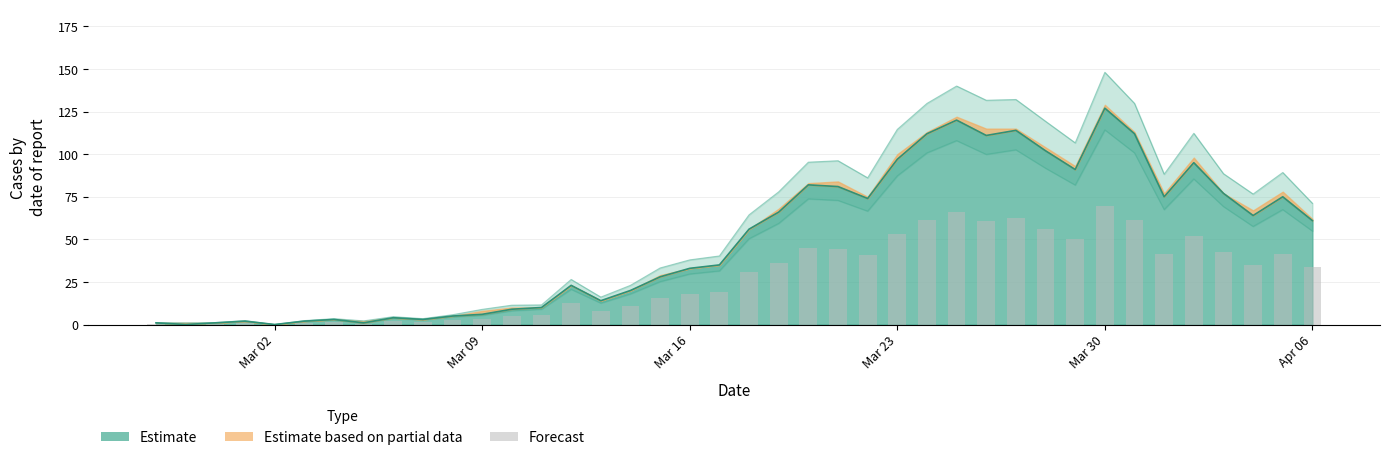

Read the value at 2020-03-18.

50.4